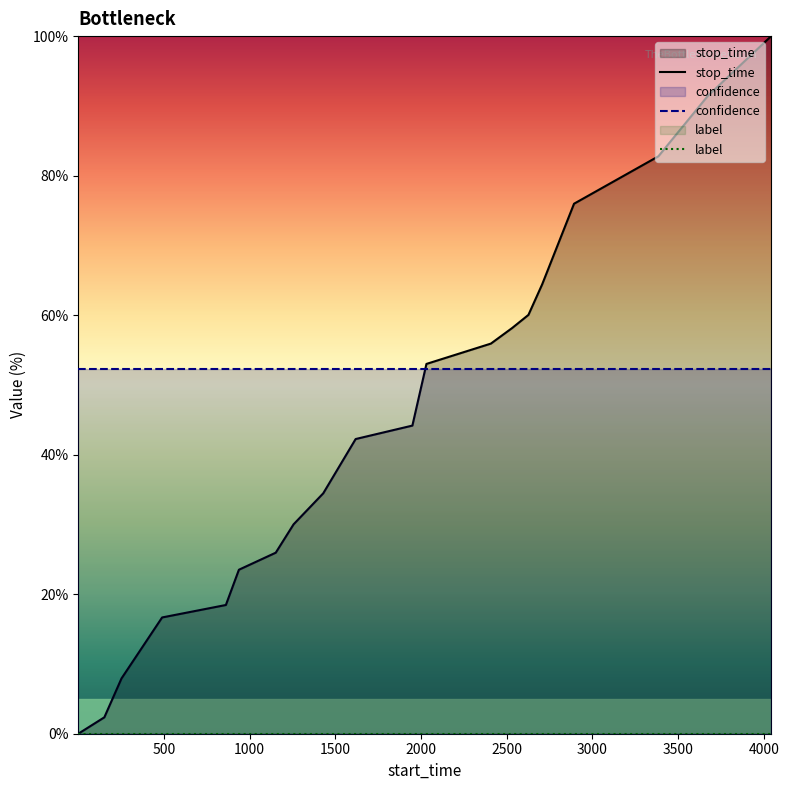

How many lines are shown in the chart?

3